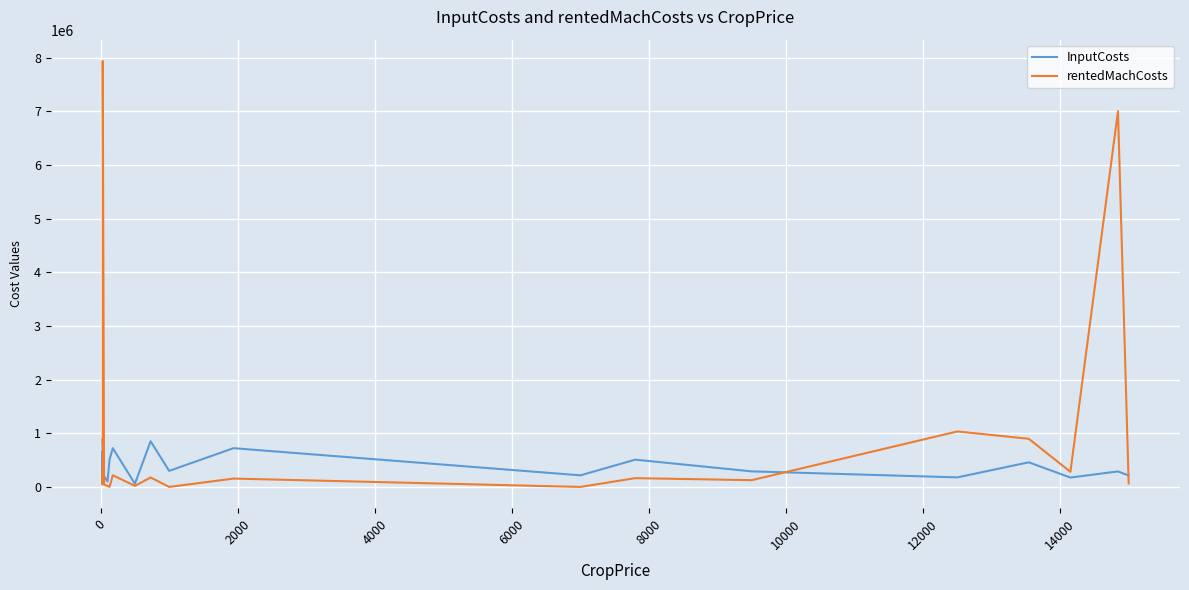

What are all the series names shown in the legend?

InputCosts, rentedMachCosts